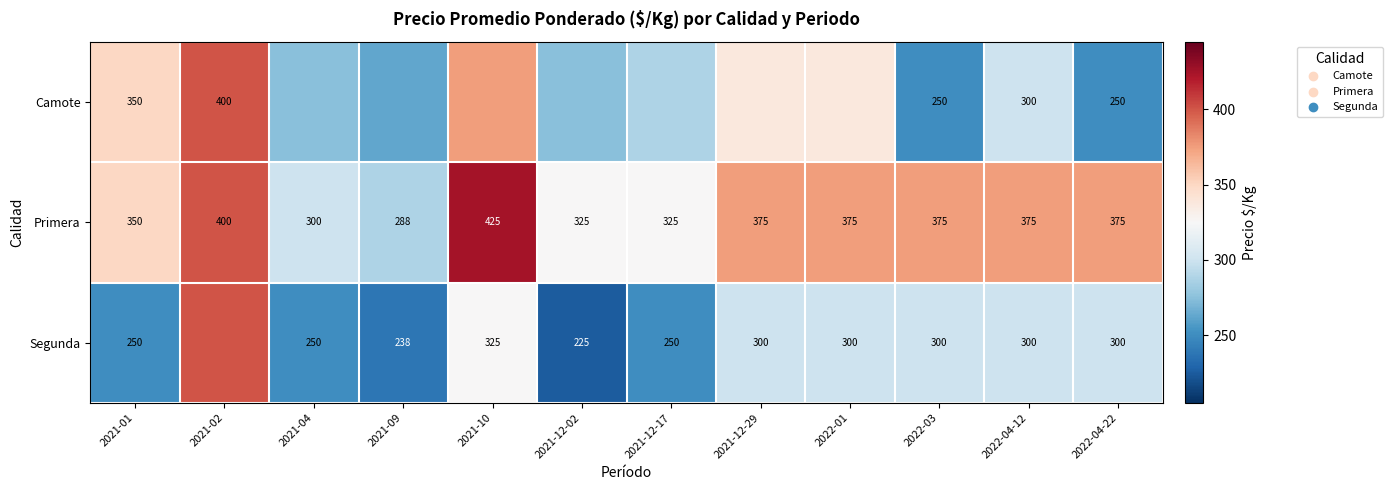

How many Primera values are between 325 and 375?

8